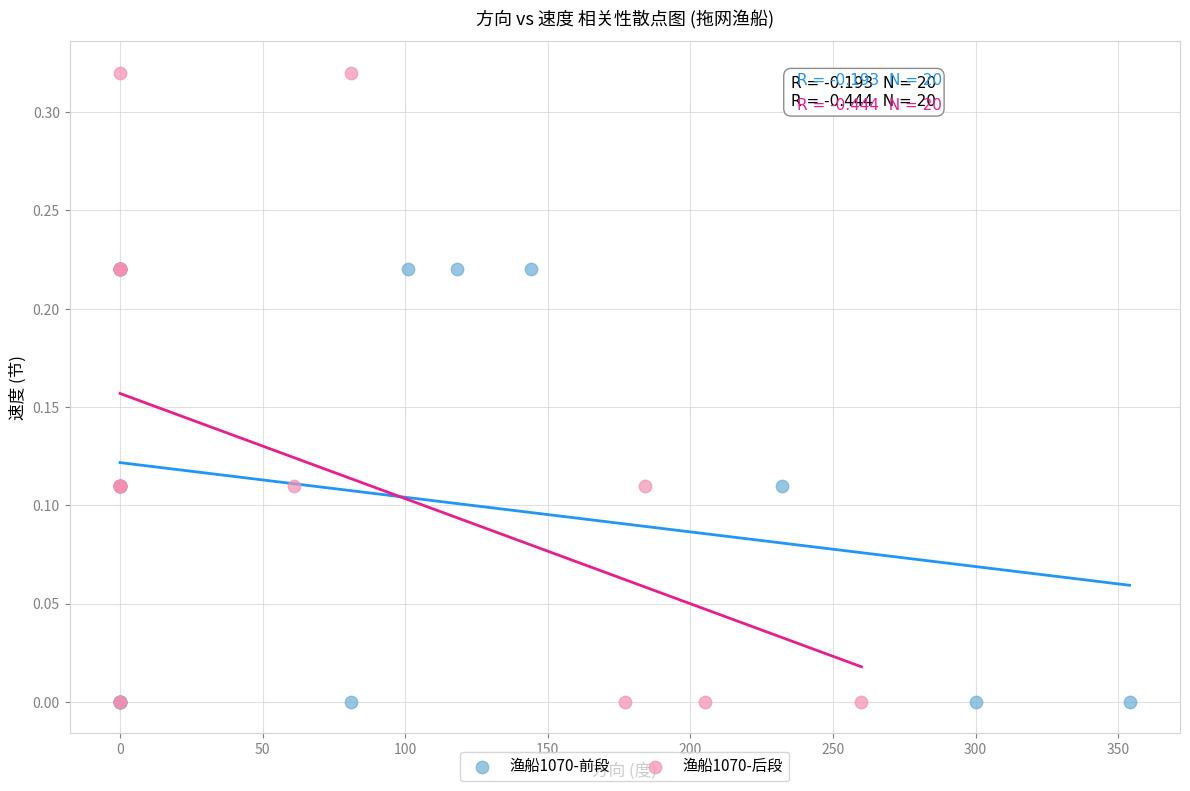

Which series has the largest Y range (max minus min)?

渔船1070-后段